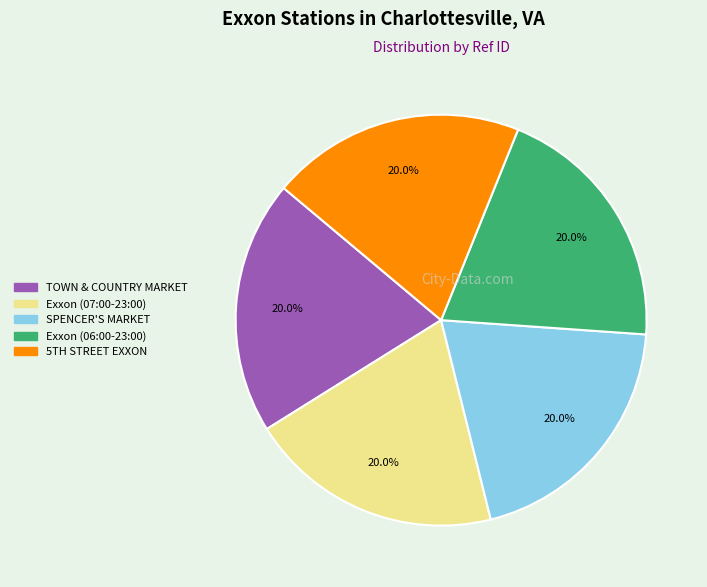

Count the number of slices in the pie.

5